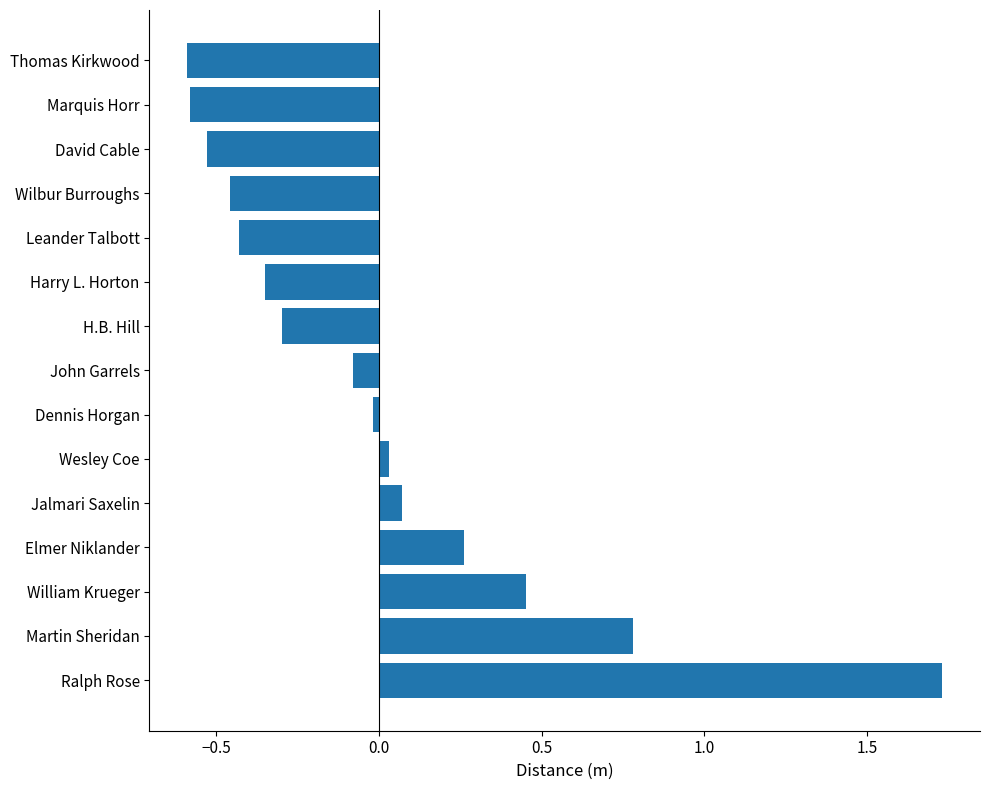

What is the difference between the second highest and second lowest values?

1.4